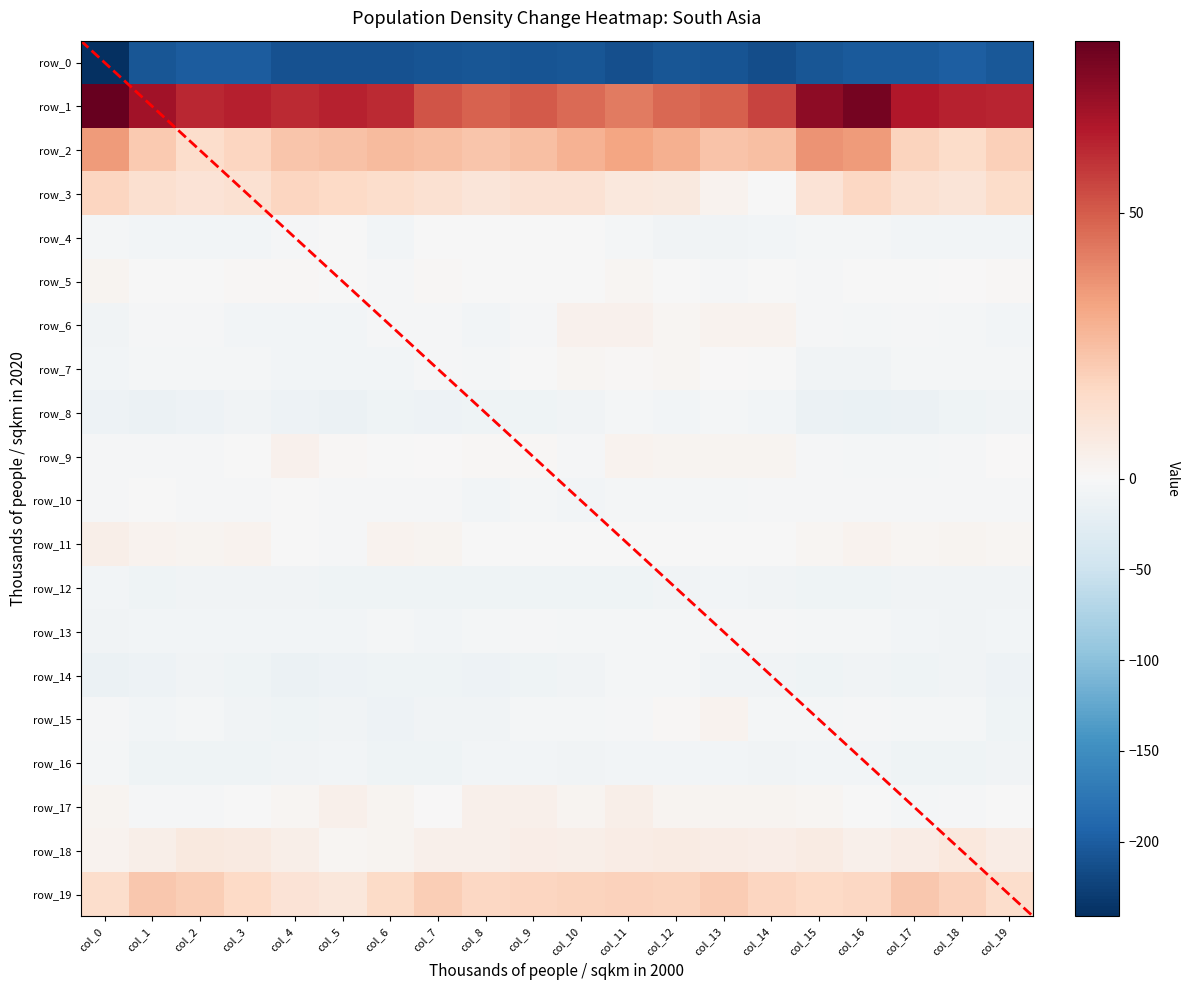

How many categories are shown in the chart?

20